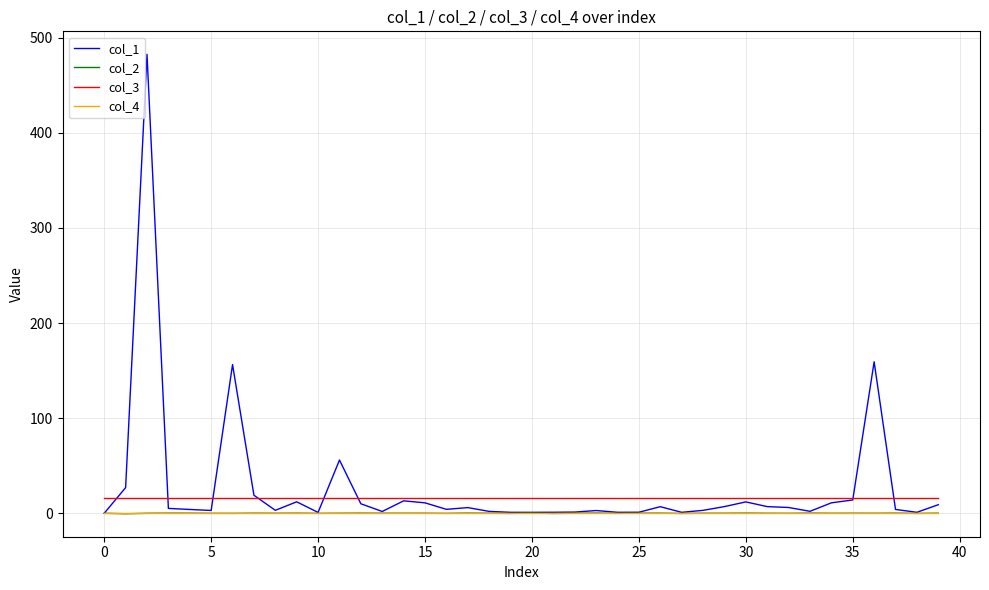

What is the maximum value shown in the chart?

482.7